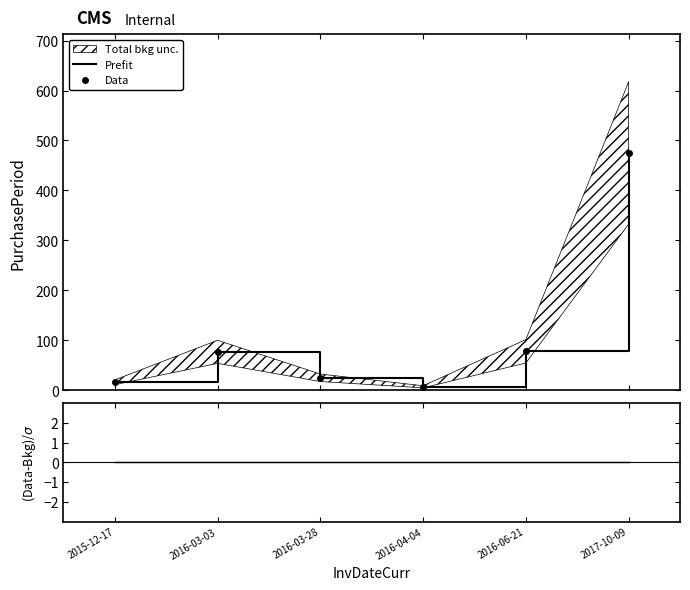

True or false: Data and (Data-Bkg)/sigma intersect in this chart.

False